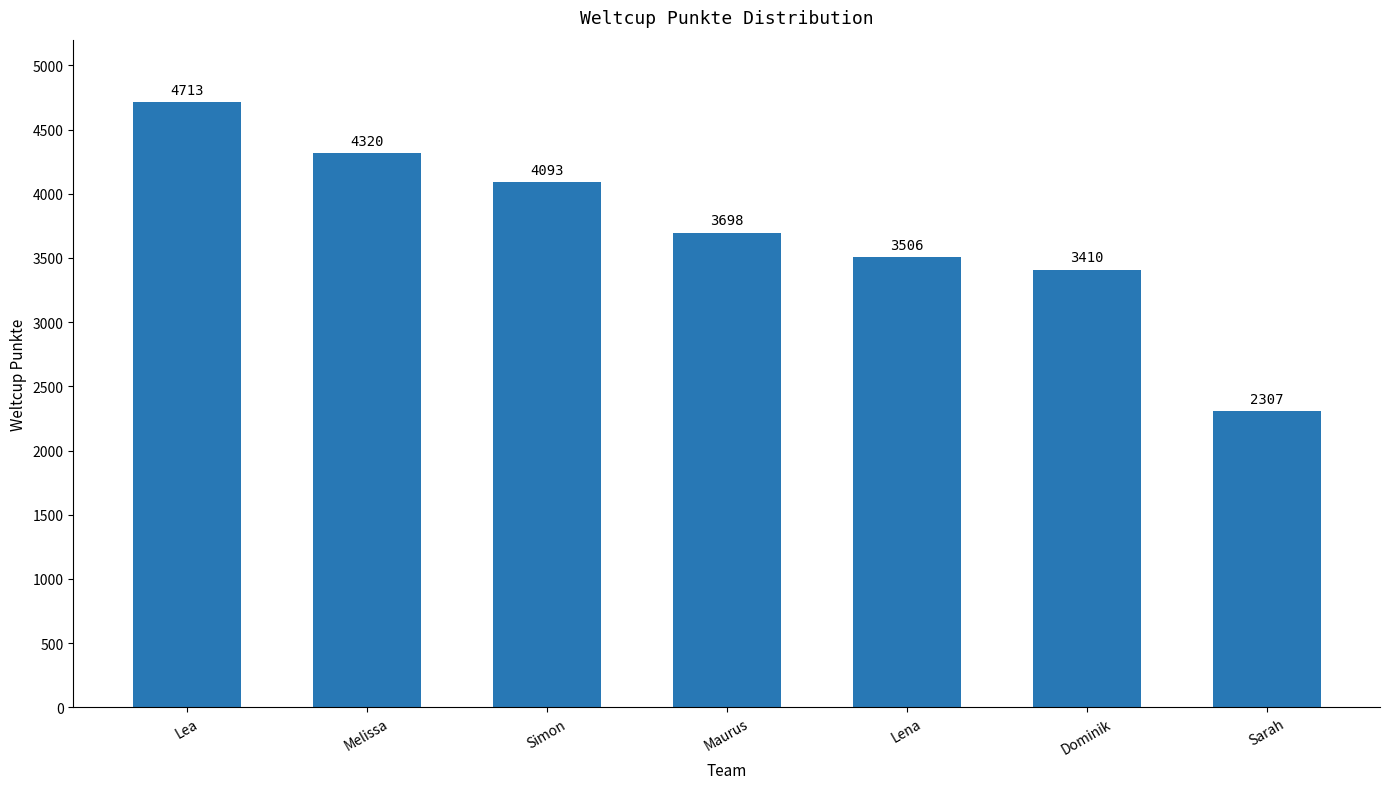

What is the difference between the maximum and minimum values?

2406